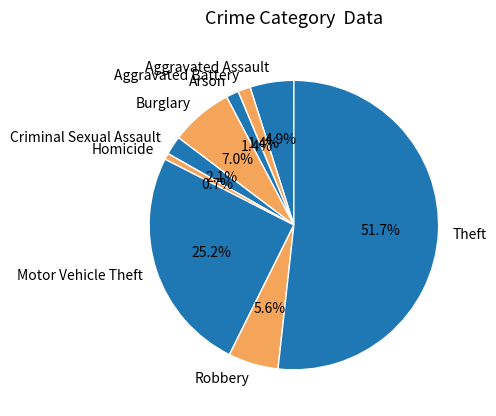

Do Motor Vehicle Theft and Theft together represent more than half of the pie?

Yes